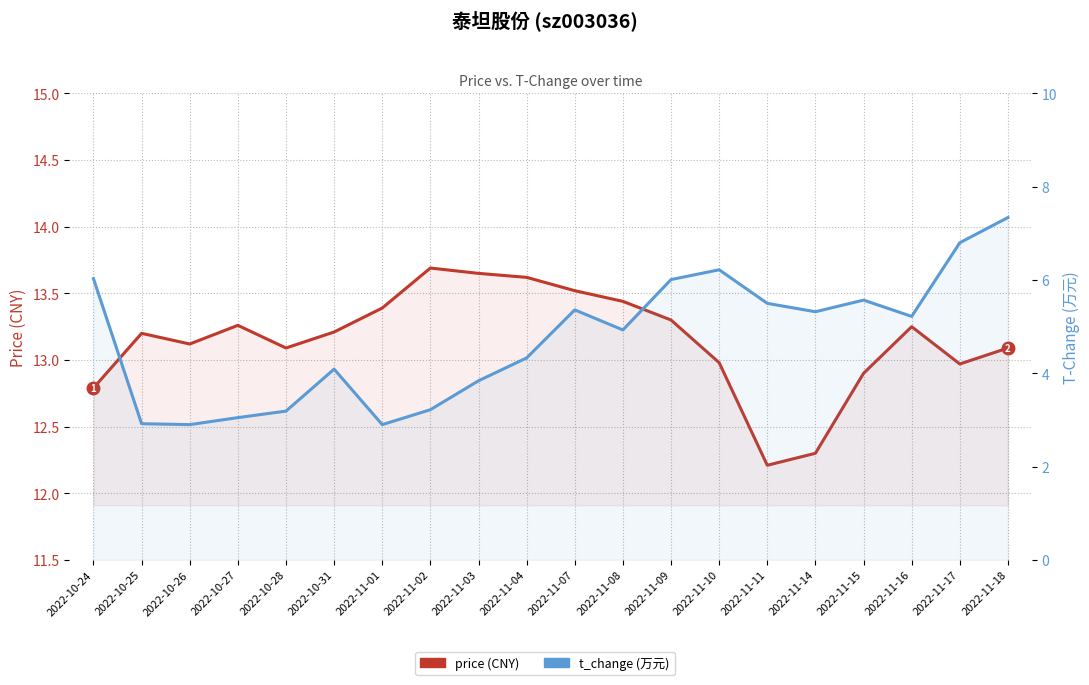

How many categories are shown in the chart?

20